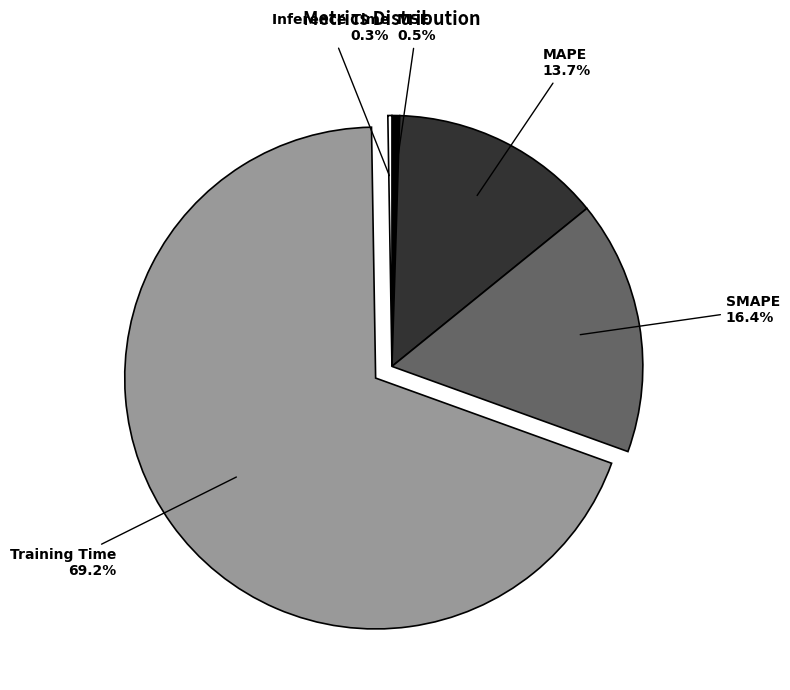

True or false: SMAPE accounts for 5% of the total.

False